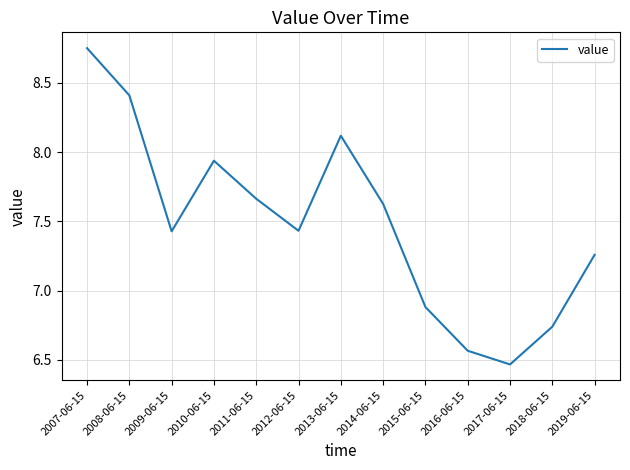

What position from the right is 2012-06-15?

8